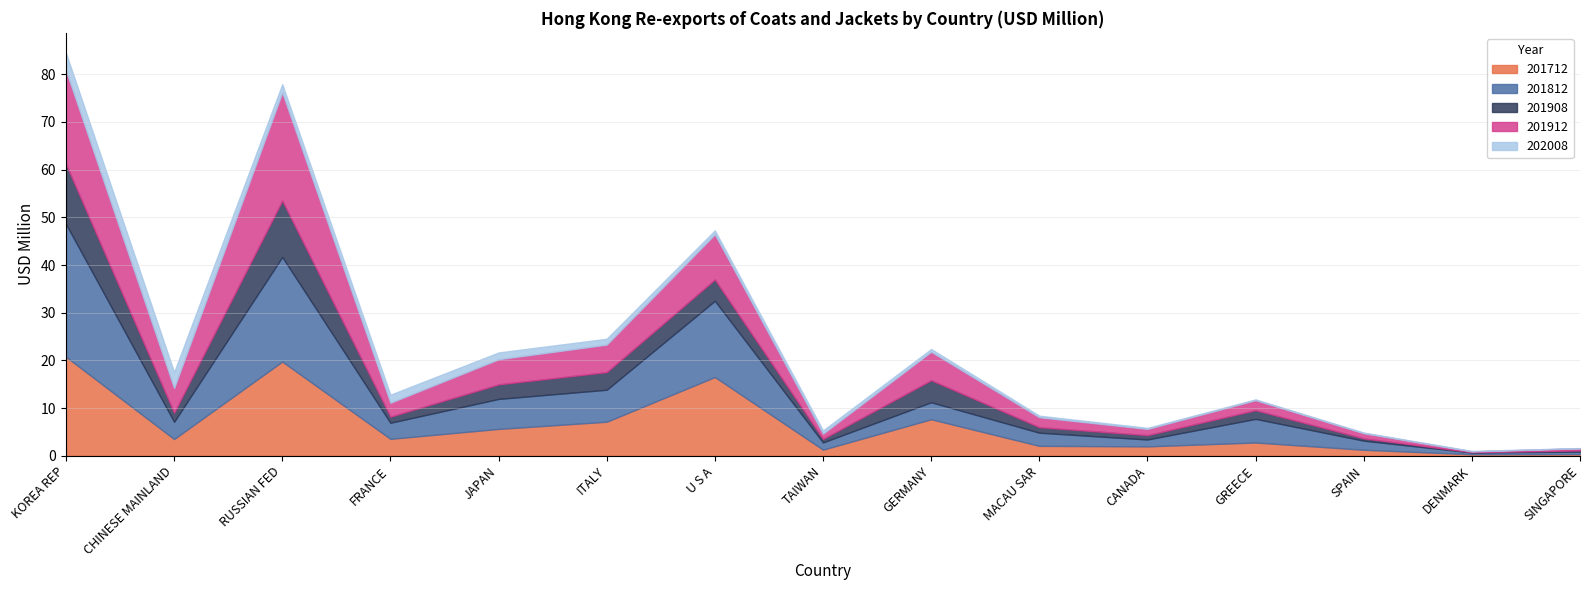

Which series changed the most between CHINESE MAINLAND and MACAU SAR?

201912